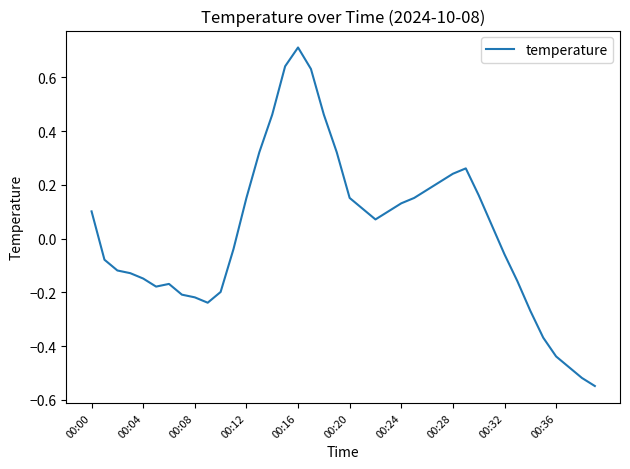

How many lines are shown in the chart?

1